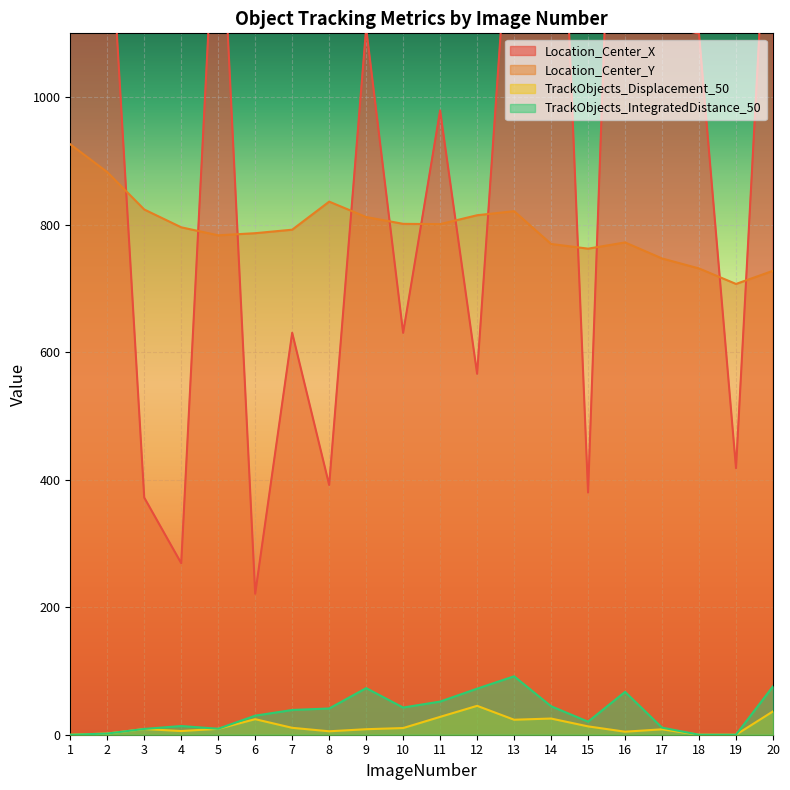

Reading left to right, list all the values displayed in this chart.

Location_Center_X: 1=1553.1	2=1354.4	3=371.9	4=268.9	5=1406.2	6=221.1	7=630.4	8=391.7	9=1108.4	10=630.2	11=979.1	12=566.0	13=1405.2	14=1788.9	15=379.8	16=2000.7	17=1112.6	18=1099.5	19=418.0	20=1498.7
Location_Center_Y: 1=926.0	2=882.4	3=823.7	4=795.8	5=783.2	6=786.6	7=792.0	8=836.1	9=811.9	10=801.2	11=800.8	12=814.7	13=821.1	14=769.7	15=762.3	16=772.1	17=746.9	18=731.3	19=707.0	20=727.6
TrackObjects_Displacement_50: 1=0.0	2=1.8	3=8.9	4=5.8	5=9.3	6=24.4	7=10.8	8=5.4	9=8.7	10=10.5	11=28.0	12=45.3	13=23.5	14=25.4	15=13.1	16=4.7	17=8.5	18=0.0	19=0.0	20=36.6
TrackObjects_IntegratedDistance_50: 1=0.0	2=1.8	3=9.1	4=13.6	5=9.4	6=29.9	7=38.8	8=41.2	9=73.1	10=42.6	11=52.0	12=72.2	13=91.6	14=44.7	15=20.5	16=67.2	17=11.1	18=0.0	19=0.0	20=75.9